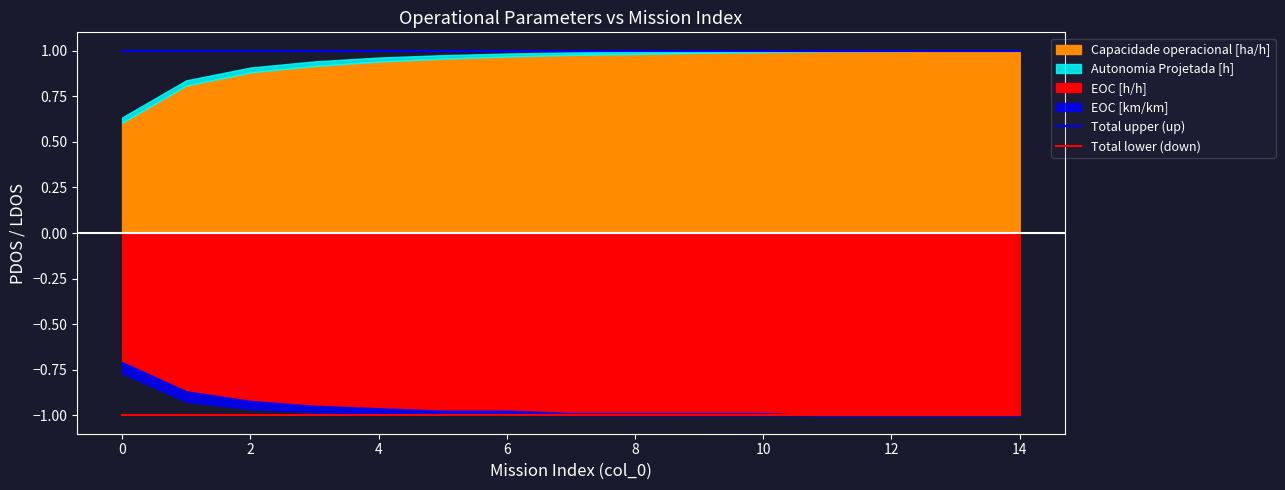

The Total lower (down) series shows -1 at 4. True or false?

True